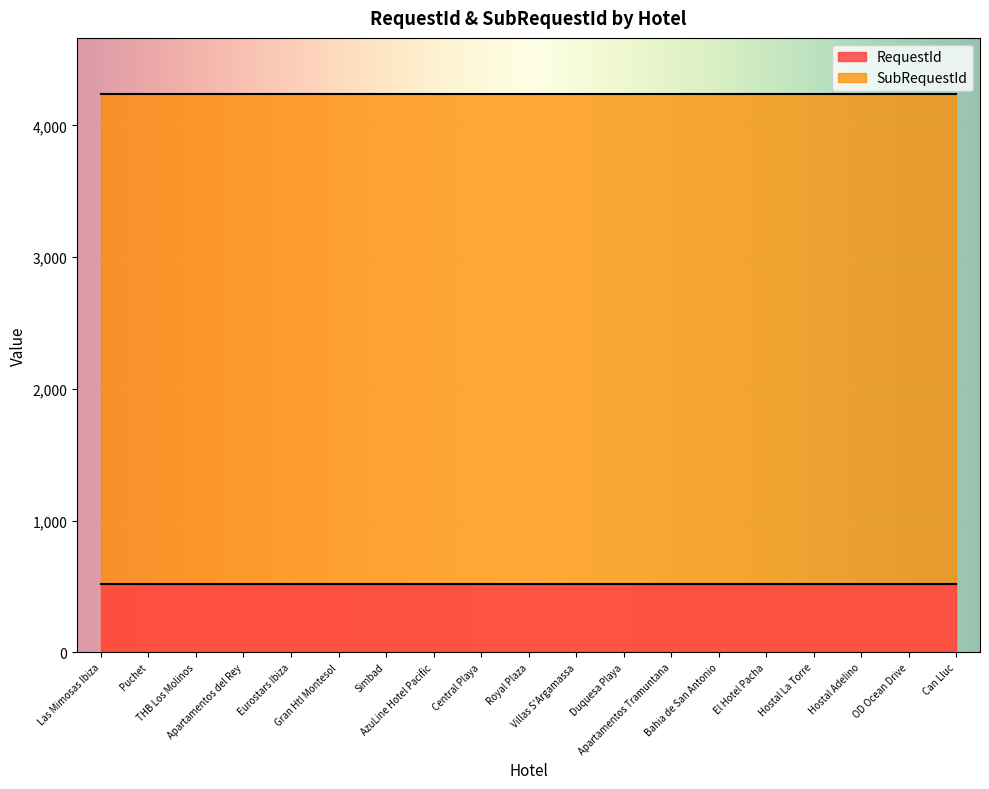

What is the greatest value displayed?

4241